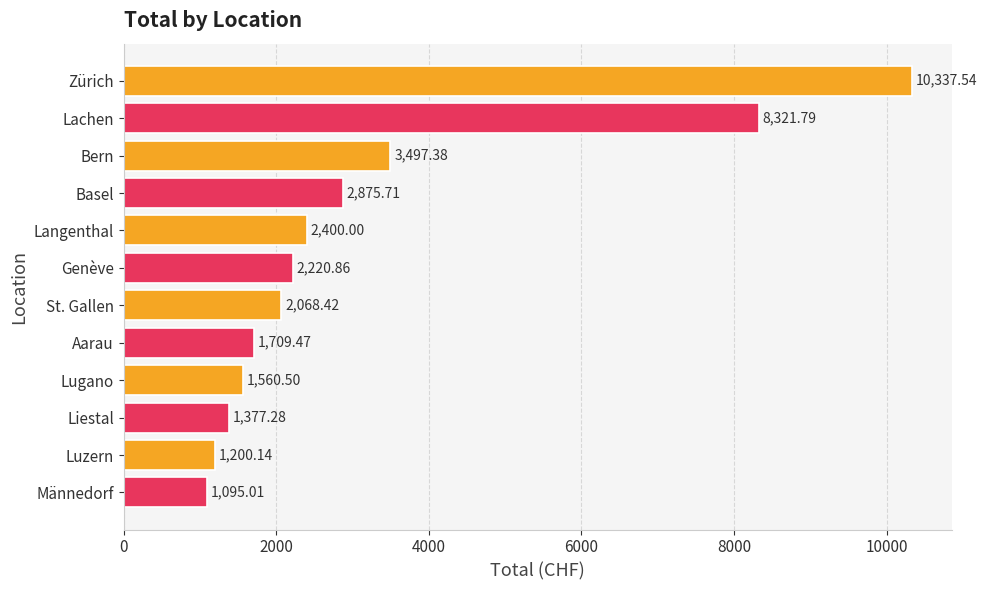

What is the label of the 12th bar from the top?

Männedorf